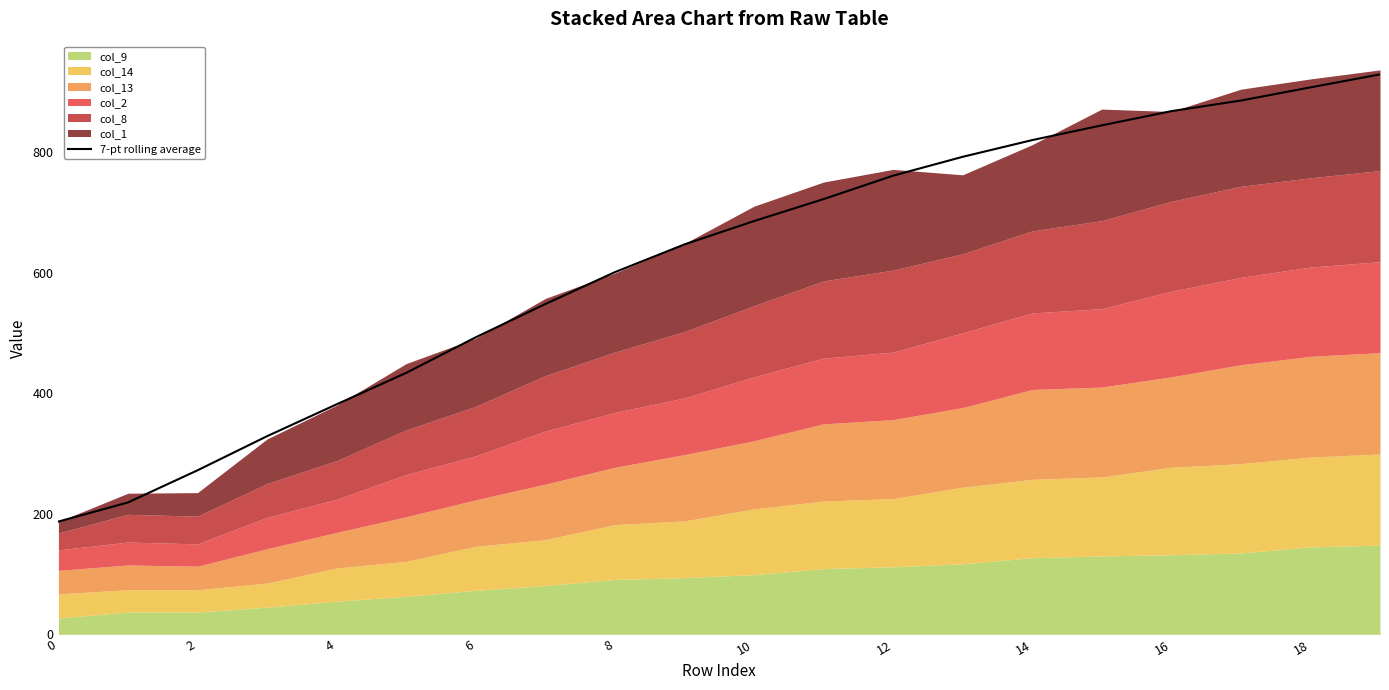

What is the maximum value for 7-pt rolling average?

928.5